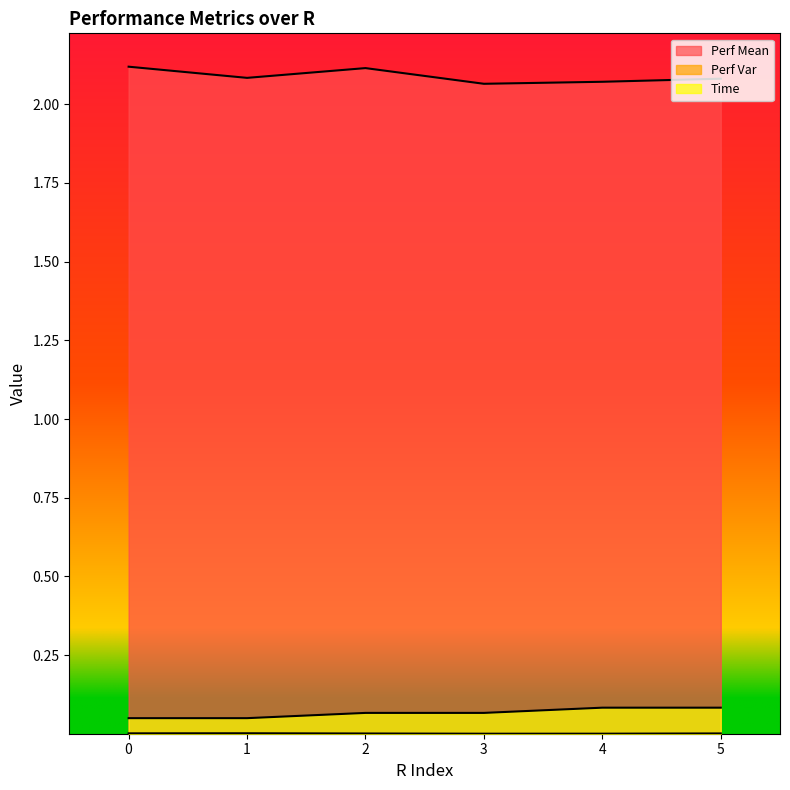

True or false: Time and Perf Mean cross at least once.

False